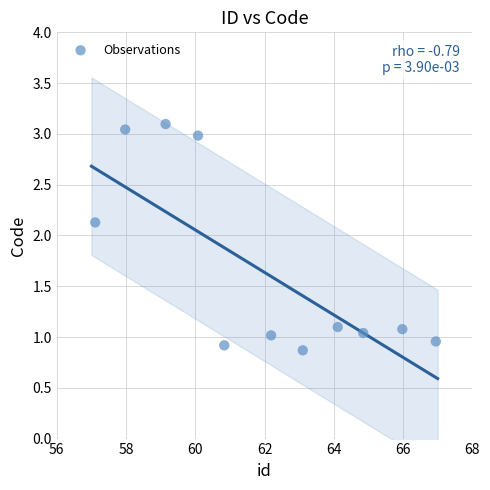

What is the range of Y values (max minus min)?

2.2